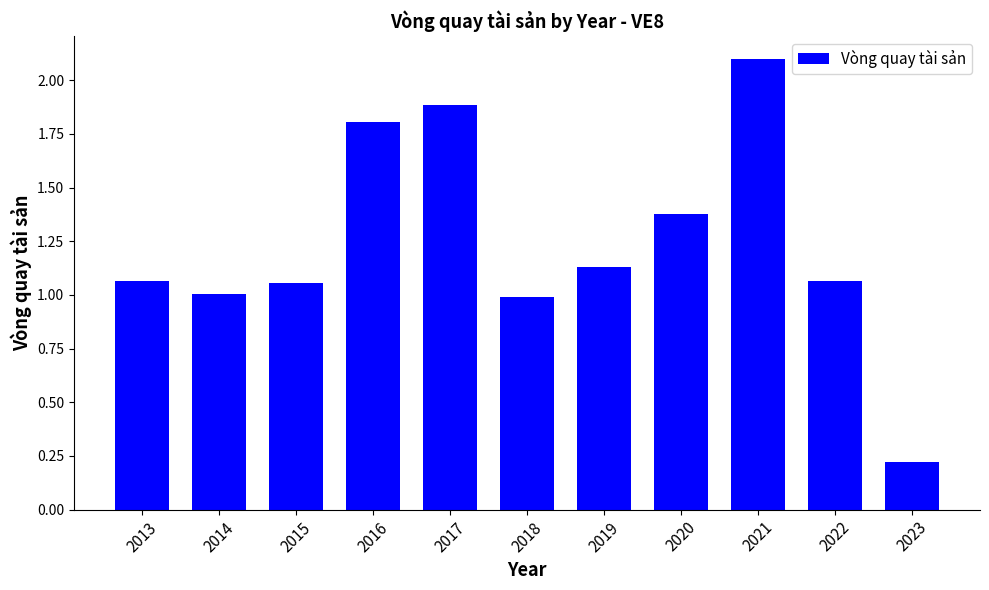

Count the number of categories in the chart.

11